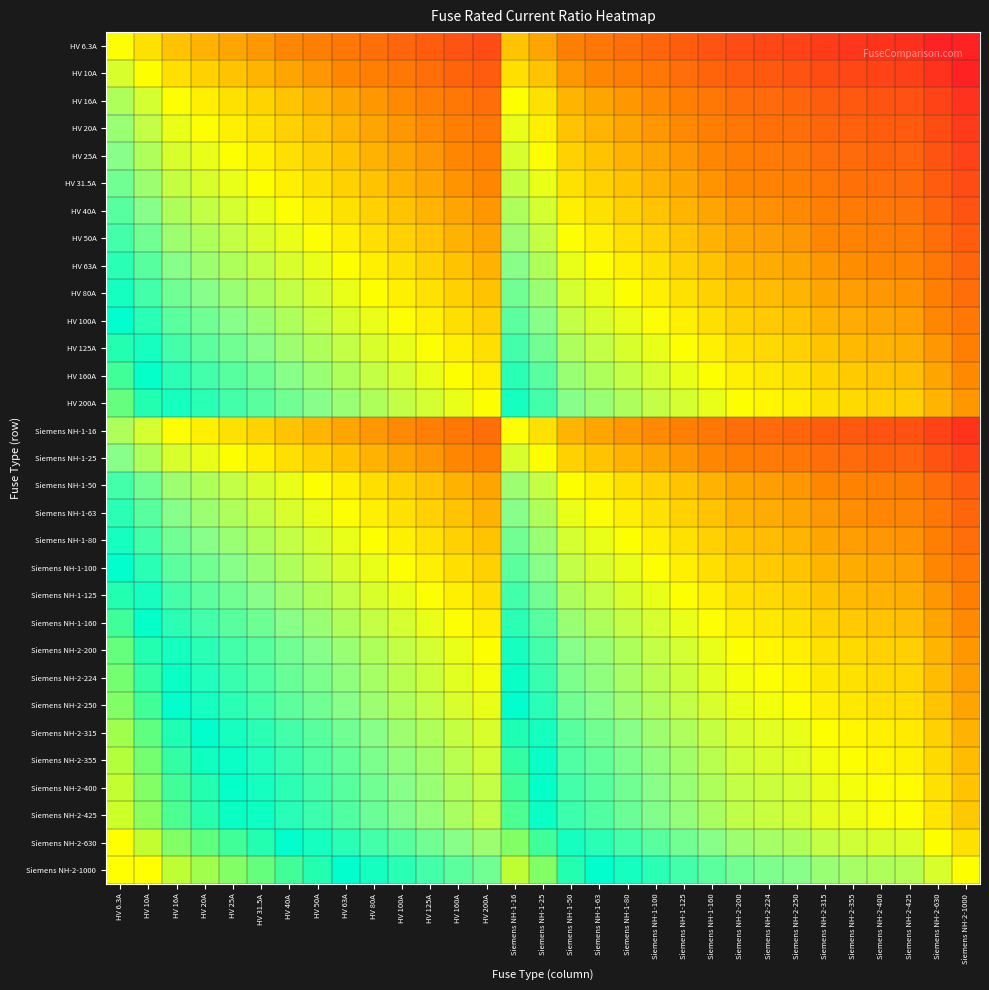

Reading left to right, transcribe all the data shown in this chart.

HV 6.3A: HV 6.3A=1.0	HV 10A=0.6	HV 16A=0.4	HV 20A=0.3	HV 25A=0.3	HV 31.5A=0.2	HV 40A=0.2	HV 50A=0.1	HV 63A=0.1	HV 80A=0.1	HV 100A=0.1	HV 125A=0.1	HV 160A=0.0	HV 200A=0.0	Siemens NH-1-16=0.4	Siemens NH-1-25=0.3	Siemens NH-1-50=0.1	Siemens NH-1-63=0.1	Siemens NH-1-80=0.1	Siemens NH-1-100=0.1	Siemens NH-1-125=0.1	Siemens NH-1-160=0.0	Siemens NH-2-200=0.0	Siemens NH-2-224=0.0	Siemens NH-2-250=0.0	Siemens NH-2-315=0.0	Siemens NH-2-355=0.0	Siemens NH-2-400=0.0	Siemens NH-2-425=0.0	Siemens NH-2-630=0.0	Siemens NH-2-1000=0.0
HV 10A: HV 6.3A=1.6	HV 10A=1.0	HV 16A=0.6	HV 20A=0.5	HV 25A=0.4	HV 31.5A=0.3	HV 40A=0.2	HV 50A=0.2	HV 63A=0.2	HV 80A=0.1	HV 100A=0.1	HV 125A=0.1	HV 160A=0.1	HV 200A=0.1	Siemens NH-1-16=0.6	Siemens NH-1-25=0.4	Siemens NH-1-50=0.2	Siemens NH-1-63=0.2	Siemens NH-1-80=0.1	Siemens NH-1-100=0.1	Siemens NH-1-125=0.1	Siemens NH-1-160=0.1	Siemens NH-2-200=0.1	Siemens NH-2-224=0.0	Siemens NH-2-250=0.0	Siemens NH-2-315=0.0	Siemens NH-2-355=0.0	Siemens NH-2-400=0.0	Siemens NH-2-425=0.0	Siemens NH-2-630=0.0	Siemens NH-2-1000=0.0
HV 16A: HV 6.3A=2.5	HV 10A=1.6	HV 16A=1.0	HV 20A=0.8	HV 25A=0.6	HV 31.5A=0.5	HV 40A=0.4	HV 50A=0.3	HV 63A=0.3	HV 80A=0.2	HV 100A=0.2	HV 125A=0.1	HV 160A=0.1	HV 200A=0.1	Siemens NH-1-16=1.0	Siemens NH-1-25=0.6	Siemens NH-1-50=0.3	Siemens NH-1-63=0.3	Siemens NH-1-80=0.2	Siemens NH-1-100=0.2	Siemens NH-1-125=0.1	Siemens NH-1-160=0.1	Siemens NH-2-200=0.1	Siemens NH-2-224=0.1	Siemens NH-2-250=0.1	Siemens NH-2-315=0.1	Siemens NH-2-355=0.0	Siemens NH-2-400=0.0	Siemens NH-2-425=0.0	Siemens NH-2-630=0.0	Siemens NH-2-1000=0.0
HV 20A: HV 6.3A=3.2	HV 10A=2.0	HV 16A=1.2	HV 20A=1.0	HV 25A=0.8	HV 31.5A=0.6	HV 40A=0.5	HV 50A=0.4	HV 63A=0.3	HV 80A=0.2	HV 100A=0.2	HV 125A=0.2	HV 160A=0.1	HV 200A=0.1	Siemens NH-1-16=1.2	Siemens NH-1-25=0.8	Siemens NH-1-50=0.4	Siemens NH-1-63=0.3	Siemens NH-1-80=0.2	Siemens NH-1-100=0.2	Siemens NH-1-125=0.2	Siemens NH-1-160=0.1	Siemens NH-2-200=0.1	Siemens NH-2-224=0.1	Siemens NH-2-250=0.1	Siemens NH-2-315=0.1	Siemens NH-2-355=0.1	Siemens NH-2-400=0.1	Siemens NH-2-425=0.0	Siemens NH-2-630=0.0	Siemens NH-2-1000=0.0
HV 25A: HV 6.3A=4.0	HV 10A=2.5	HV 16A=1.6	HV 20A=1.2	HV 25A=1.0	HV 31.5A=0.8	HV 40A=0.6	HV 50A=0.5	HV 63A=0.4	HV 80A=0.3	HV 100A=0.2	HV 125A=0.2	HV 160A=0.2	HV 200A=0.1	Siemens NH-1-16=1.6	Siemens NH-1-25=1.0	Siemens NH-1-50=0.5	Siemens NH-1-63=0.4	Siemens NH-1-80=0.3	Siemens NH-1-100=0.2	Siemens NH-1-125=0.2	Siemens NH-1-160=0.2	Siemens NH-2-200=0.1	Siemens NH-2-224=0.1	Siemens NH-2-250=0.1	Siemens NH-2-315=0.1	Siemens NH-2-355=0.1	Siemens NH-2-400=0.1	Siemens NH-2-425=0.1	Siemens NH-2-630=0.0	Siemens NH-2-1000=0.0
HV 31.5A: HV 6.3A=5.0	HV 10A=3.1	HV 16A=2.0	HV 20A=1.6	HV 25A=1.3	HV 31.5A=1.0	HV 40A=0.8	HV 50A=0.6	HV 63A=0.5	HV 80A=0.4	HV 100A=0.3	HV 125A=0.3	HV 160A=0.2	HV 200A=0.2	Siemens NH-1-16=2.0	Siemens NH-1-25=1.3	Siemens NH-1-50=0.6	Siemens NH-1-63=0.5	Siemens NH-1-80=0.4	Siemens NH-1-100=0.3	Siemens NH-1-125=0.3	Siemens NH-1-160=0.2	Siemens NH-2-200=0.2	Siemens NH-2-224=0.1	Siemens NH-2-250=0.1	Siemens NH-2-315=0.1	Siemens NH-2-355=0.1	Siemens NH-2-400=0.1	Siemens NH-2-425=0.1	Siemens NH-2-630=0.1	Siemens NH-2-1000=0.0
HV 40A: HV 6.3A=6.3	HV 10A=4.0	HV 16A=2.5	HV 20A=2.0	HV 25A=1.6	HV 31.5A=1.3	HV 40A=1.0	HV 50A=0.8	HV 63A=0.6	HV 80A=0.5	HV 100A=0.4	HV 125A=0.3	HV 160A=0.2	HV 200A=0.2	Siemens NH-1-16=2.5	Siemens NH-1-25=1.6	Siemens NH-1-50=0.8	Siemens NH-1-63=0.6	Siemens NH-1-80=0.5	Siemens NH-1-100=0.4	Siemens NH-1-125=0.3	Siemens NH-1-160=0.2	Siemens NH-2-200=0.2	Siemens NH-2-224=0.2	Siemens NH-2-250=0.2	Siemens NH-2-315=0.1	Siemens NH-2-355=0.1	Siemens NH-2-400=0.1	Siemens NH-2-425=0.1	Siemens NH-2-630=0.1	Siemens NH-2-1000=0.0
HV 50A: HV 6.3A=7.9	HV 10A=5.0	HV 16A=3.1	HV 20A=2.5	HV 25A=2.0	HV 31.5A=1.6	HV 40A=1.2	HV 50A=1.0	HV 63A=0.8	HV 80A=0.6	HV 100A=0.5	HV 125A=0.4	HV 160A=0.3	HV 200A=0.2	Siemens NH-1-16=3.1	Siemens NH-1-25=2.0	Siemens NH-1-50=1.0	Siemens NH-1-63=0.8	Siemens NH-1-80=0.6	Siemens NH-1-100=0.5	Siemens NH-1-125=0.4	Siemens NH-1-160=0.3	Siemens NH-2-200=0.2	Siemens NH-2-224=0.2	Siemens NH-2-250=0.2	Siemens NH-2-315=0.2	Siemens NH-2-355=0.1	Siemens NH-2-400=0.1	Siemens NH-2-425=0.1	Siemens NH-2-630=0.1	Siemens NH-2-1000=0.1
HV 63A: HV 6.3A=10.0	HV 10A=6.3	HV 16A=3.9	HV 20A=3.1	HV 25A=2.5	HV 31.5A=2.0	HV 40A=1.6	HV 50A=1.3	HV 63A=1.0	HV 80A=0.8	HV 100A=0.6	HV 125A=0.5	HV 160A=0.4	HV 200A=0.3	Siemens NH-1-16=3.9	Siemens NH-1-25=2.5	Siemens NH-1-50=1.3	Siemens NH-1-63=1.0	Siemens NH-1-80=0.8	Siemens NH-1-100=0.6	Siemens NH-1-125=0.5	Siemens NH-1-160=0.4	Siemens NH-2-200=0.3	Siemens NH-2-224=0.3	Siemens NH-2-250=0.3	Siemens NH-2-315=0.2	Siemens NH-2-355=0.2	Siemens NH-2-400=0.2	Siemens NH-2-425=0.1	Siemens NH-2-630=0.1	Siemens NH-2-1000=0.1
HV 80A: HV 6.3A=12.7	HV 10A=8.0	HV 16A=5.0	HV 20A=4.0	HV 25A=3.2	HV 31.5A=2.5	HV 40A=2.0	HV 50A=1.6	HV 63A=1.3	HV 80A=1.0	HV 100A=0.8	HV 125A=0.6	HV 160A=0.5	HV 200A=0.4	Siemens NH-1-16=5.0	Siemens NH-1-25=3.2	Siemens NH-1-50=1.6	Siemens NH-1-63=1.3	Siemens NH-1-80=1.0	Siemens NH-1-100=0.8	Siemens NH-1-125=0.6	Siemens NH-1-160=0.5	Siemens NH-2-200=0.4	Siemens NH-2-224=0.4	Siemens NH-2-250=0.3	Siemens NH-2-315=0.3	Siemens NH-2-355=0.2	Siemens NH-2-400=0.2	Siemens NH-2-425=0.2	Siemens NH-2-630=0.1	Siemens NH-2-1000=0.1
HV 100A: HV 6.3A=15.9	HV 10A=10.0	HV 16A=6.2	HV 20A=5.0	HV 25A=4.0	HV 31.5A=3.2	HV 40A=2.5	HV 50A=2.0	HV 63A=1.6	HV 80A=1.2	HV 100A=1.0	HV 125A=0.8	HV 160A=0.6	HV 200A=0.5	Siemens NH-1-16=6.2	Siemens NH-1-25=4.0	Siemens NH-1-50=2.0	Siemens NH-1-63=1.6	Siemens NH-1-80=1.2	Siemens NH-1-100=1.0	Siemens NH-1-125=0.8	Siemens NH-1-160=0.6	Siemens NH-2-200=0.5	Siemens NH-2-224=0.4	Siemens NH-2-250=0.4	Siemens NH-2-315=0.3	Siemens NH-2-355=0.3	Siemens NH-2-400=0.2	Siemens NH-2-425=0.2	Siemens NH-2-630=0.2	Siemens NH-2-1000=0.1
HV 125A: HV 6.3A=19.8	HV 10A=12.5	HV 16A=7.8	HV 20A=6.2	HV 25A=5.0	HV 31.5A=4.0	HV 40A=3.1	HV 50A=2.5	HV 63A=2.0	HV 80A=1.6	HV 100A=1.2	HV 125A=1.0	HV 160A=0.8	HV 200A=0.6	Siemens NH-1-16=7.8	Siemens NH-1-25=5.0	Siemens NH-1-50=2.5	Siemens NH-1-63=2.0	Siemens NH-1-80=1.6	Siemens NH-1-100=1.2	Siemens NH-1-125=1.0	Siemens NH-1-160=0.8	Siemens NH-2-200=0.6	Siemens NH-2-224=0.6	Siemens NH-2-250=0.5	Siemens NH-2-315=0.4	Siemens NH-2-355=0.4	Siemens NH-2-400=0.3	Siemens NH-2-425=0.3	Siemens NH-2-630=0.2	Siemens NH-2-1000=0.1
HV 160A: HV 6.3A=25.4	HV 10A=16.0	HV 16A=10.0	HV 20A=8.0	HV 25A=6.4	HV 31.5A=5.1	HV 40A=4.0	HV 50A=3.2	HV 63A=2.5	HV 80A=2.0	HV 100A=1.6	HV 125A=1.3	HV 160A=1.0	HV 200A=0.8	Siemens NH-1-16=10.0	Siemens NH-1-25=6.4	Siemens NH-1-50=3.2	Siemens NH-1-63=2.5	Siemens NH-1-80=2.0	Siemens NH-1-100=1.6	Siemens NH-1-125=1.3	Siemens NH-1-160=1.0	Siemens NH-2-200=0.8	Siemens NH-2-224=0.7	Siemens NH-2-250=0.6	Siemens NH-2-315=0.5	Siemens NH-2-355=0.5	Siemens NH-2-400=0.4	Siemens NH-2-425=0.4	Siemens NH-2-630=0.3	Siemens NH-2-1000=0.2
HV 200A: HV 6.3A=31.7	HV 10A=20.0	HV 16A=12.5	HV 20A=10.0	HV 25A=8.0	HV 31.5A=6.3	HV 40A=5.0	HV 50A=4.0	HV 63A=3.2	HV 80A=2.5	HV 100A=2.0	HV 125A=1.6	HV 160A=1.2	HV 200A=1.0	Siemens NH-1-16=12.5	Siemens NH-1-25=8.0	Siemens NH-1-50=4.0	Siemens NH-1-63=3.2	Siemens NH-1-80=2.5	Siemens NH-1-100=2.0	Siemens NH-1-125=1.6	Siemens NH-1-160=1.2	Siemens NH-2-200=1.0	Siemens NH-2-224=0.9	Siemens NH-2-250=0.8	Siemens NH-2-315=0.6	Siemens NH-2-355=0.6	Siemens NH-2-400=0.5	Siemens NH-2-425=0.5	Siemens NH-2-630=0.3	Siemens NH-2-1000=0.2
Siemens NH-1-16: HV 6.3A=2.5	HV 10A=1.6	HV 16A=1.0	HV 20A=0.8	HV 25A=0.6	HV 31.5A=0.5	HV 40A=0.4	HV 50A=0.3	HV 63A=0.3	HV 80A=0.2	HV 100A=0.2	HV 125A=0.1	HV 160A=0.1	HV 200A=0.1	Siemens NH-1-16=1.0	Siemens NH-1-25=0.6	Siemens NH-1-50=0.3	Siemens NH-1-63=0.3	Siemens NH-1-80=0.2	Siemens NH-1-100=0.2	Siemens NH-1-125=0.1	Siemens NH-1-160=0.1	Siemens NH-2-200=0.1	Siemens NH-2-224=0.1	Siemens NH-2-250=0.1	Siemens NH-2-315=0.1	Siemens NH-2-355=0.0	Siemens NH-2-400=0.0	Siemens NH-2-425=0.0	Siemens NH-2-630=0.0	Siemens NH-2-1000=0.0
Siemens NH-1-25: HV 6.3A=4.0	HV 10A=2.5	HV 16A=1.6	HV 20A=1.2	HV 25A=1.0	HV 31.5A=0.8	HV 40A=0.6	HV 50A=0.5	HV 63A=0.4	HV 80A=0.3	HV 100A=0.2	HV 125A=0.2	HV 160A=0.2	HV 200A=0.1	Siemens NH-1-16=1.6	Siemens NH-1-25=1.0	Siemens NH-1-50=0.5	Siemens NH-1-63=0.4	Siemens NH-1-80=0.3	Siemens NH-1-100=0.2	Siemens NH-1-125=0.2	Siemens NH-1-160=0.2	Siemens NH-2-200=0.1	Siemens NH-2-224=0.1	Siemens NH-2-250=0.1	Siemens NH-2-315=0.1	Siemens NH-2-355=0.1	Siemens NH-2-400=0.1	Siemens NH-2-425=0.1	Siemens NH-2-630=0.0	Siemens NH-2-1000=0.0
Siemens NH-1-50: HV 6.3A=7.9	HV 10A=5.0	HV 16A=3.1	HV 20A=2.5	HV 25A=2.0	HV 31.5A=1.6	HV 40A=1.2	HV 50A=1.0	HV 63A=0.8	HV 80A=0.6	HV 100A=0.5	HV 125A=0.4	HV 160A=0.3	HV 200A=0.2	Siemens NH-1-16=3.1	Siemens NH-1-25=2.0	Siemens NH-1-50=1.0	Siemens NH-1-63=0.8	Siemens NH-1-80=0.6	Siemens NH-1-100=0.5	Siemens NH-1-125=0.4	Siemens NH-1-160=0.3	Siemens NH-2-200=0.2	Siemens NH-2-224=0.2	Siemens NH-2-250=0.2	Siemens NH-2-315=0.2	Siemens NH-2-355=0.1	Siemens NH-2-400=0.1	Siemens NH-2-425=0.1	Siemens NH-2-630=0.1	Siemens NH-2-1000=0.1
Siemens NH-1-63: HV 6.3A=10.0	HV 10A=6.3	HV 16A=3.9	HV 20A=3.1	HV 25A=2.5	HV 31.5A=2.0	HV 40A=1.6	HV 50A=1.3	HV 63A=1.0	HV 80A=0.8	HV 100A=0.6	HV 125A=0.5	HV 160A=0.4	HV 200A=0.3	Siemens NH-1-16=3.9	Siemens NH-1-25=2.5	Siemens NH-1-50=1.3	Siemens NH-1-63=1.0	Siemens NH-1-80=0.8	Siemens NH-1-100=0.6	Siemens NH-1-125=0.5	Siemens NH-1-160=0.4	Siemens NH-2-200=0.3	Siemens NH-2-224=0.3	Siemens NH-2-250=0.3	Siemens NH-2-315=0.2	Siemens NH-2-355=0.2	Siemens NH-2-400=0.2	Siemens NH-2-425=0.1	Siemens NH-2-630=0.1	Siemens NH-2-1000=0.1
Siemens NH-1-80: HV 6.3A=12.7	HV 10A=8.0	HV 16A=5.0	HV 20A=4.0	HV 25A=3.2	HV 31.5A=2.5	HV 40A=2.0	HV 50A=1.6	HV 63A=1.3	HV 80A=1.0	HV 100A=0.8	HV 125A=0.6	HV 160A=0.5	HV 200A=0.4	Siemens NH-1-16=5.0	Siemens NH-1-25=3.2	Siemens NH-1-50=1.6	Siemens NH-1-63=1.3	Siemens NH-1-80=1.0	Siemens NH-1-100=0.8	Siemens NH-1-125=0.6	Siemens NH-1-160=0.5	Siemens NH-2-200=0.4	Siemens NH-2-224=0.4	Siemens NH-2-250=0.3	Siemens NH-2-315=0.3	Siemens NH-2-355=0.2	Siemens NH-2-400=0.2	Siemens NH-2-425=0.2	Siemens NH-2-630=0.1	Siemens NH-2-1000=0.1
Siemens NH-1-100: HV 6.3A=15.9	HV 10A=10.0	HV 16A=6.2	HV 20A=5.0	HV 25A=4.0	HV 31.5A=3.2	HV 40A=2.5	HV 50A=2.0	HV 63A=1.6	HV 80A=1.2	HV 100A=1.0	HV 125A=0.8	HV 160A=0.6	HV 200A=0.5	Siemens NH-1-16=6.2	Siemens NH-1-25=4.0	Siemens NH-1-50=2.0	Siemens NH-1-63=1.6	Siemens NH-1-80=1.2	Siemens NH-1-100=1.0	Siemens NH-1-125=0.8	Siemens NH-1-160=0.6	Siemens NH-2-200=0.5	Siemens NH-2-224=0.4	Siemens NH-2-250=0.4	Siemens NH-2-315=0.3	Siemens NH-2-355=0.3	Siemens NH-2-400=0.2	Siemens NH-2-425=0.2	Siemens NH-2-630=0.2	Siemens NH-2-1000=0.1
Siemens NH-1-125: HV 6.3A=19.8	HV 10A=12.5	HV 16A=7.8	HV 20A=6.2	HV 25A=5.0	HV 31.5A=4.0	HV 40A=3.1	HV 50A=2.5	HV 63A=2.0	HV 80A=1.6	HV 100A=1.2	HV 125A=1.0	HV 160A=0.8	HV 200A=0.6	Siemens NH-1-16=7.8	Siemens NH-1-25=5.0	Siemens NH-1-50=2.5	Siemens NH-1-63=2.0	Siemens NH-1-80=1.6	Siemens NH-1-100=1.2	Siemens NH-1-125=1.0	Siemens NH-1-160=0.8	Siemens NH-2-200=0.6	Siemens NH-2-224=0.6	Siemens NH-2-250=0.5	Siemens NH-2-315=0.4	Siemens NH-2-355=0.4	Siemens NH-2-400=0.3	Siemens NH-2-425=0.3	Siemens NH-2-630=0.2	Siemens NH-2-1000=0.1
Siemens NH-1-160: HV 6.3A=25.4	HV 10A=16.0	HV 16A=10.0	HV 20A=8.0	HV 25A=6.4	HV 31.5A=5.1	HV 40A=4.0	HV 50A=3.2	HV 63A=2.5	HV 80A=2.0	HV 100A=1.6	HV 125A=1.3	HV 160A=1.0	HV 200A=0.8	Siemens NH-1-16=10.0	Siemens NH-1-25=6.4	Siemens NH-1-50=3.2	Siemens NH-1-63=2.5	Siemens NH-1-80=2.0	Siemens NH-1-100=1.6	Siemens NH-1-125=1.3	Siemens NH-1-160=1.0	Siemens NH-2-200=0.8	Siemens NH-2-224=0.7	Siemens NH-2-250=0.6	Siemens NH-2-315=0.5	Siemens NH-2-355=0.5	Siemens NH-2-400=0.4	Siemens NH-2-425=0.4	Siemens NH-2-630=0.3	Siemens NH-2-1000=0.2
Siemens NH-2-200: HV 6.3A=31.7	HV 10A=20.0	HV 16A=12.5	HV 20A=10.0	HV 25A=8.0	HV 31.5A=6.3	HV 40A=5.0	HV 50A=4.0	HV 63A=3.2	HV 80A=2.5	HV 100A=2.0	HV 125A=1.6	HV 160A=1.2	HV 200A=1.0	Siemens NH-1-16=12.5	Siemens NH-1-25=8.0	Siemens NH-1-50=4.0	Siemens NH-1-63=3.2	Siemens NH-1-80=2.5	Siemens NH-1-100=2.0	Siemens NH-1-125=1.6	Siemens NH-1-160=1.2	Siemens NH-2-200=1.0	Siemens NH-2-224=0.9	Siemens NH-2-250=0.8	Siemens NH-2-315=0.6	Siemens NH-2-355=0.6	Siemens NH-2-400=0.5	Siemens NH-2-425=0.5	Siemens NH-2-630=0.3	Siemens NH-2-1000=0.2
Siemens NH-2-224: HV 6.3A=35.6	HV 10A=22.4	HV 16A=14.0	HV 20A=11.2	HV 25A=9.0	HV 31.5A=7.1	HV 40A=5.6	HV 50A=4.5	HV 63A=3.6	HV 80A=2.8	HV 100A=2.2	HV 125A=1.8	HV 160A=1.4	HV 200A=1.1	Siemens NH-1-16=14.0	Siemens NH-1-25=9.0	Siemens NH-1-50=4.5	Siemens NH-1-63=3.6	Siemens NH-1-80=2.8	Siemens NH-1-100=2.2	Siemens NH-1-125=1.8	Siemens NH-1-160=1.4	Siemens NH-2-200=1.1	Siemens NH-2-224=1.0	Siemens NH-2-250=0.9	Siemens NH-2-315=0.7	Siemens NH-2-355=0.6	Siemens NH-2-400=0.6	Siemens NH-2-425=0.5	Siemens NH-2-630=0.4	Siemens NH-2-1000=0.2
Siemens NH-2-250: HV 6.3A=39.7	HV 10A=25.0	HV 16A=15.6	HV 20A=12.5	HV 25A=10.0	HV 31.5A=7.9	HV 40A=6.2	HV 50A=5.0	HV 63A=4.0	HV 80A=3.1	HV 100A=2.5	HV 125A=2.0	HV 160A=1.6	HV 200A=1.2	Siemens NH-1-16=15.6	Siemens NH-1-25=10.0	Siemens NH-1-50=5.0	Siemens NH-1-63=4.0	Siemens NH-1-80=3.1	Siemens NH-1-100=2.5	Siemens NH-1-125=2.0	Siemens NH-1-160=1.6	Siemens NH-2-200=1.2	Siemens NH-2-224=1.1	Siemens NH-2-250=1.0	Siemens NH-2-315=0.8	Siemens NH-2-355=0.7	Siemens NH-2-400=0.6	Siemens NH-2-425=0.6	Siemens NH-2-630=0.4	Siemens NH-2-1000=0.2
Siemens NH-2-315: HV 6.3A=50.0	HV 10A=31.5	HV 16A=19.7	HV 20A=15.8	HV 25A=12.6	HV 31.5A=10.0	HV 40A=7.9	HV 50A=6.3	HV 63A=5.0	HV 80A=3.9	HV 100A=3.1	HV 125A=2.5	HV 160A=2.0	HV 200A=1.6	Siemens NH-1-16=19.7	Siemens NH-1-25=12.6	Siemens NH-1-50=6.3	Siemens NH-1-63=5.0	Siemens NH-1-80=3.9	Siemens NH-1-100=3.1	Siemens NH-1-125=2.5	Siemens NH-1-160=2.0	Siemens NH-2-200=1.6	Siemens NH-2-224=1.4	Siemens NH-2-250=1.3	Siemens NH-2-315=1.0	Siemens NH-2-355=0.9	Siemens NH-2-400=0.8	Siemens NH-2-425=0.7	Siemens NH-2-630=0.5	Siemens NH-2-1000=0.3
Siemens NH-2-355: HV 6.3A=56.3	HV 10A=35.5	HV 16A=22.2	HV 20A=17.8	HV 25A=14.2	HV 31.5A=11.3	HV 40A=8.9	HV 50A=7.1	HV 63A=5.6	HV 80A=4.4	HV 100A=3.5	HV 125A=2.8	HV 160A=2.2	HV 200A=1.8	Siemens NH-1-16=22.2	Siemens NH-1-25=14.2	Siemens NH-1-50=7.1	Siemens NH-1-63=5.6	Siemens NH-1-80=4.4	Siemens NH-1-100=3.5	Siemens NH-1-125=2.8	Siemens NH-1-160=2.2	Siemens NH-2-200=1.8	Siemens NH-2-224=1.6	Siemens NH-2-250=1.4	Siemens NH-2-315=1.1	Siemens NH-2-355=1.0	Siemens NH-2-400=0.9	Siemens NH-2-425=0.8	Siemens NH-2-630=0.6	Siemens NH-2-1000=0.4
Siemens NH-2-400: HV 6.3A=63.5	HV 10A=40.0	HV 16A=25.0	HV 20A=20.0	HV 25A=16.0	HV 31.5A=12.7	HV 40A=10.0	HV 50A=8.0	HV 63A=6.3	HV 80A=5.0	HV 100A=4.0	HV 125A=3.2	HV 160A=2.5	HV 200A=2.0	Siemens NH-1-16=25.0	Siemens NH-1-25=16.0	Siemens NH-1-50=8.0	Siemens NH-1-63=6.3	Siemens NH-1-80=5.0	Siemens NH-1-100=4.0	Siemens NH-1-125=3.2	Siemens NH-1-160=2.5	Siemens NH-2-200=2.0	Siemens NH-2-224=1.8	Siemens NH-2-250=1.6	Siemens NH-2-315=1.3	Siemens NH-2-355=1.1	Siemens NH-2-400=1.0	Siemens NH-2-425=0.9	Siemens NH-2-630=0.6	Siemens NH-2-1000=0.4
Siemens NH-2-425: HV 6.3A=67.5	HV 10A=42.5	HV 16A=26.6	HV 20A=21.2	HV 25A=17.0	HV 31.5A=13.5	HV 40A=10.6	HV 50A=8.5	HV 63A=6.7	HV 80A=5.3	HV 100A=4.2	HV 125A=3.4	HV 160A=2.7	HV 200A=2.1	Siemens NH-1-16=26.6	Siemens NH-1-25=17.0	Siemens NH-1-50=8.5	Siemens NH-1-63=6.7	Siemens NH-1-80=5.3	Siemens NH-1-100=4.2	Siemens NH-1-125=3.4	Siemens NH-1-160=2.7	Siemens NH-2-200=2.1	Siemens NH-2-224=1.9	Siemens NH-2-250=1.7	Siemens NH-2-315=1.3	Siemens NH-2-355=1.2	Siemens NH-2-400=1.1	Siemens NH-2-425=1.0	Siemens NH-2-630=0.7	Siemens NH-2-1000=0.4
Siemens NH-2-630: HV 6.3A=100.0	HV 10A=63.0	HV 16A=39.4	HV 20A=31.5	HV 25A=25.2	HV 31.5A=20.0	HV 40A=15.8	HV 50A=12.6	HV 63A=10.0	HV 80A=7.9	HV 100A=6.3	HV 125A=5.0	HV 160A=3.9	HV 200A=3.1	Siemens NH-1-16=39.4	Siemens NH-1-25=25.2	Siemens NH-1-50=12.6	Siemens NH-1-63=10.0	Siemens NH-1-80=7.9	Siemens NH-1-100=6.3	Siemens NH-1-125=5.0	Siemens NH-1-160=3.9	Siemens NH-2-200=3.1	Siemens NH-2-224=2.8	Siemens NH-2-250=2.5	Siemens NH-2-315=2.0	Siemens NH-2-355=1.8	Siemens NH-2-400=1.6	Siemens NH-2-425=1.5	Siemens NH-2-630=1.0	Siemens NH-2-1000=0.6
Siemens NH-2-1000: HV 6.3A=158.7	HV 10A=100.0	HV 16A=62.5	HV 20A=50.0	HV 25A=40.0	HV 31.5A=31.7	HV 40A=25.0	HV 50A=20.0	HV 63A=15.9	HV 80A=12.5	HV 100A=10.0	HV 125A=8.0	HV 160A=6.2	HV 200A=5.0	Siemens NH-1-16=62.5	Siemens NH-1-25=40.0	Siemens NH-1-50=20.0	Siemens NH-1-63=15.9	Siemens NH-1-80=12.5	Siemens NH-1-100=10.0	Siemens NH-1-125=8.0	Siemens NH-1-160=6.2	Siemens NH-2-200=5.0	Siemens NH-2-224=4.5	Siemens NH-2-250=4.0	Siemens NH-2-315=3.2	Siemens NH-2-355=2.8	Siemens NH-2-400=2.5	Siemens NH-2-425=2.4	Siemens NH-2-630=1.6	Siemens NH-2-1000=1.0